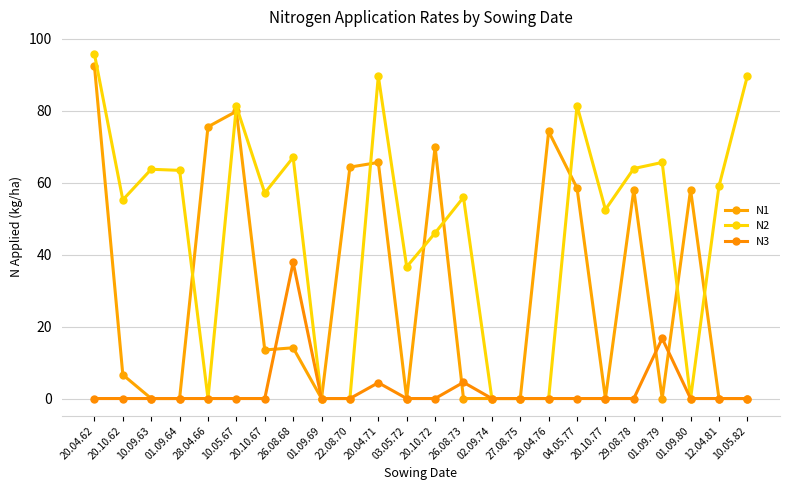

Reading left to right, what are all the values shown in this chart?

N1: 20.04.62=92.4	20.10.62=6.6	10.09.63=0.0	01.09.64=0.0	28.04.66=75.5	10.05.67=79.8	20.10.67=13.5	26.08.68=14.1	01.09.69=0.0	22.08.70=64.3	20.04.71=65.6	03.05.72=0.0	20.10.72=69.9	26.08.73=0.0	02.09.74=0.0	27.08.75=0.0	20.04.76=74.2	04.05.77=58.5	20.10.77=0.0	29.08.78=58.0	01.09.79=0.0	01.09.80=58.0	12.04.81=0.0	10.05.82=0.0
N2: 20.04.62=95.7	20.10.62=55.2	10.09.63=63.7	01.09.64=63.4	28.04.66=0.0	10.05.67=81.2	20.10.67=57.1	26.08.68=67.0	01.09.69=0.0	22.08.70=0.0	20.04.71=89.6	03.05.72=36.6	20.10.72=46.0	26.08.73=55.9	02.09.74=0.0	27.08.75=0.0	20.04.76=0.0	04.05.77=81.4	20.10.77=52.5	29.08.78=63.9	01.09.79=65.6	01.09.80=0.0	12.04.81=59.0	10.05.82=89.6
N3: 20.04.62=0.0	20.10.62=0.0	10.09.63=0.0	01.09.64=0.0	28.04.66=0.0	10.05.67=0.0	20.10.67=0.0	26.08.68=37.8	01.09.69=0.0	22.08.70=0.0	20.04.71=4.4	03.05.72=0.0	20.10.72=0.0	26.08.73=4.5	02.09.74=0.0	27.08.75=0.0	20.04.76=0.0	04.05.77=0.0	20.10.77=0.0	29.08.78=0.0	01.09.79=16.7	01.09.80=0.0	12.04.81=0.0	10.05.82=0.0